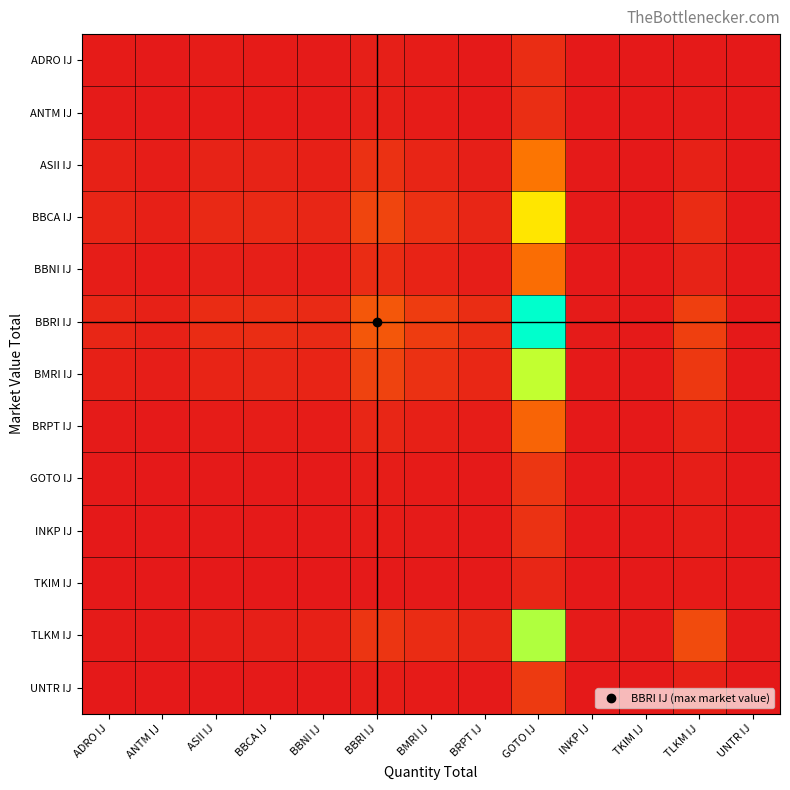

Reading left to right, list all the values displayed in this chart.

ADRO IJ: ADRO IJ=0.0	ANTM IJ=0.0	ASII IJ=0.0	BBCA IJ=0.0	BBNI IJ=0.0	BBRI IJ=0.0	BMRI IJ=0.0	BRPT IJ=0.0	GOTO IJ=0.1	INKP IJ=0.0	TKIM IJ=0.0	TLKM IJ=0.0	UNTR IJ=0.0
ANTM IJ: ADRO IJ=0.0	ANTM IJ=0.0	ASII IJ=0.0	BBCA IJ=0.0	BBNI IJ=0.0	BBRI IJ=0.0	BMRI IJ=0.0	BRPT IJ=0.0	GOTO IJ=0.1	INKP IJ=0.0	TKIM IJ=0.0	TLKM IJ=0.0	UNTR IJ=0.0
ASII IJ: ADRO IJ=0.0	ANTM IJ=0.0	ASII IJ=0.0	BBCA IJ=0.0	BBNI IJ=0.0	BBRI IJ=0.1	BMRI IJ=0.0	BRPT IJ=0.0	GOTO IJ=0.3	INKP IJ=0.0	TKIM IJ=0.0	TLKM IJ=0.0	UNTR IJ=0.0
BBCA IJ: ADRO IJ=0.0	ANTM IJ=0.0	ASII IJ=0.0	BBCA IJ=0.0	BBNI IJ=0.0	BBRI IJ=0.1	BMRI IJ=0.1	BRPT IJ=0.0	GOTO IJ=0.5	INKP IJ=0.0	TKIM IJ=0.0	TLKM IJ=0.1	UNTR IJ=0.0
BBNI IJ: ADRO IJ=0.0	ANTM IJ=0.0	ASII IJ=0.0	BBCA IJ=0.0	BBNI IJ=0.0	BBRI IJ=0.1	BMRI IJ=0.0	BRPT IJ=0.0	GOTO IJ=0.2	INKP IJ=0.0	TKIM IJ=0.0	TLKM IJ=0.0	UNTR IJ=0.0
BBRI IJ: ADRO IJ=0.0	ANTM IJ=0.0	ASII IJ=0.1	BBCA IJ=0.1	BBNI IJ=0.1	BBRI IJ=0.2	BMRI IJ=0.1	BRPT IJ=0.1	GOTO IJ=0.9	INKP IJ=0.0	TKIM IJ=0.0	TLKM IJ=0.1	UNTR IJ=0.0
BMRI IJ: ADRO IJ=0.0	ANTM IJ=0.0	ASII IJ=0.0	BBCA IJ=0.0	BBNI IJ=0.0	BBRI IJ=0.1	BMRI IJ=0.1	BRPT IJ=0.0	GOTO IJ=0.7	INKP IJ=0.0	TKIM IJ=0.0	TLKM IJ=0.1	UNTR IJ=0.0
BRPT IJ: ADRO IJ=0.0	ANTM IJ=0.0	ASII IJ=0.0	BBCA IJ=0.0	BBNI IJ=0.0	BBRI IJ=0.0	BMRI IJ=0.0	BRPT IJ=0.0	GOTO IJ=0.2	INKP IJ=0.0	TKIM IJ=0.0	TLKM IJ=0.0	UNTR IJ=0.0
GOTO IJ: ADRO IJ=0.0	ANTM IJ=0.0	ASII IJ=0.0	BBCA IJ=0.0	BBNI IJ=0.0	BBRI IJ=0.0	BMRI IJ=0.0	BRPT IJ=0.0	GOTO IJ=0.1	INKP IJ=0.0	TKIM IJ=0.0	TLKM IJ=0.0	UNTR IJ=0.0
INKP IJ: ADRO IJ=0.0	ANTM IJ=0.0	ASII IJ=0.0	BBCA IJ=0.0	BBNI IJ=0.0	BBRI IJ=0.0	BMRI IJ=0.0	BRPT IJ=0.0	GOTO IJ=0.1	INKP IJ=0.0	TKIM IJ=0.0	TLKM IJ=0.0	UNTR IJ=0.0
TKIM IJ: ADRO IJ=0.0	ANTM IJ=0.0	ASII IJ=0.0	BBCA IJ=0.0	BBNI IJ=0.0	BBRI IJ=0.0	BMRI IJ=0.0	BRPT IJ=0.0	GOTO IJ=0.0	INKP IJ=0.0	TKIM IJ=0.0	TLKM IJ=0.0	UNTR IJ=0.0
TLKM IJ: ADRO IJ=0.0	ANTM IJ=0.0	ASII IJ=0.0	BBCA IJ=0.0	BBNI IJ=0.0	BBRI IJ=0.1	BMRI IJ=0.1	BRPT IJ=0.0	GOTO IJ=0.7	INKP IJ=0.0	TKIM IJ=0.0	TLKM IJ=0.1	UNTR IJ=0.0
UNTR IJ: ADRO IJ=0.0	ANTM IJ=0.0	ASII IJ=0.0	BBCA IJ=0.0	BBNI IJ=0.0	BBRI IJ=0.0	BMRI IJ=0.0	BRPT IJ=0.0	GOTO IJ=0.1	INKP IJ=0.0	TKIM IJ=0.0	TLKM IJ=0.0	UNTR IJ=0.0